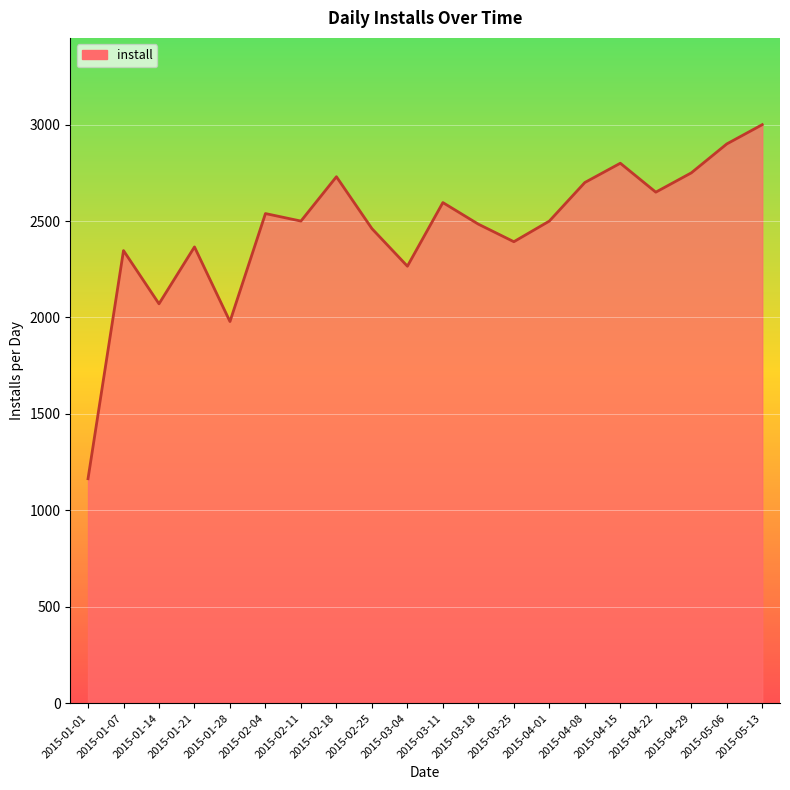

What is the smallest value displayed?

1164